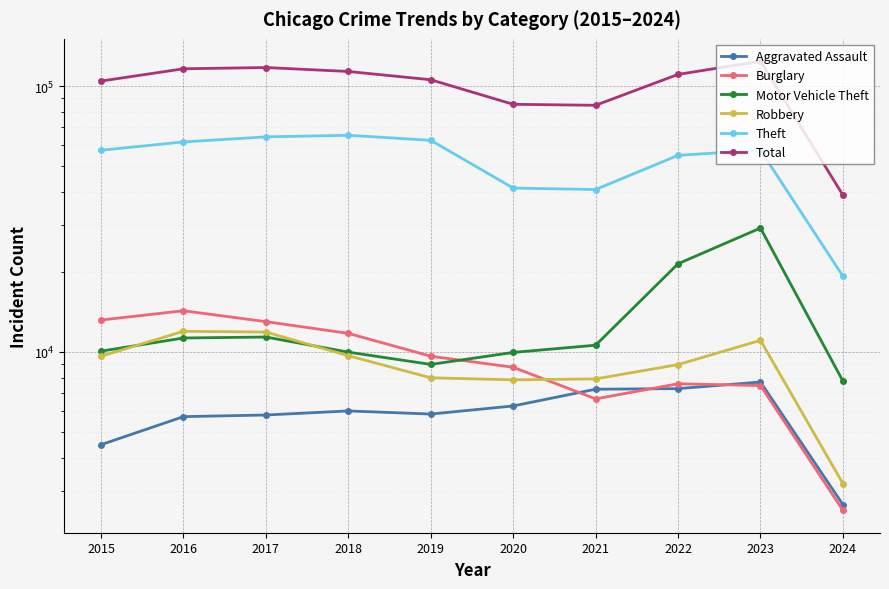

How many lines are shown in the chart?

6